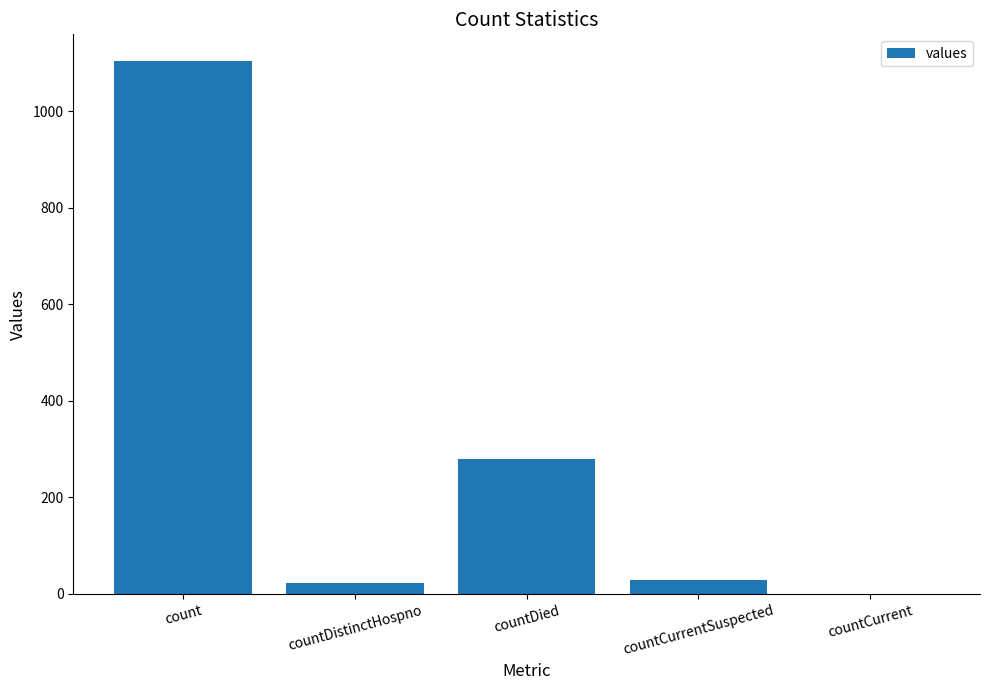

True or false: the data shows 344 at countCurrent.

False